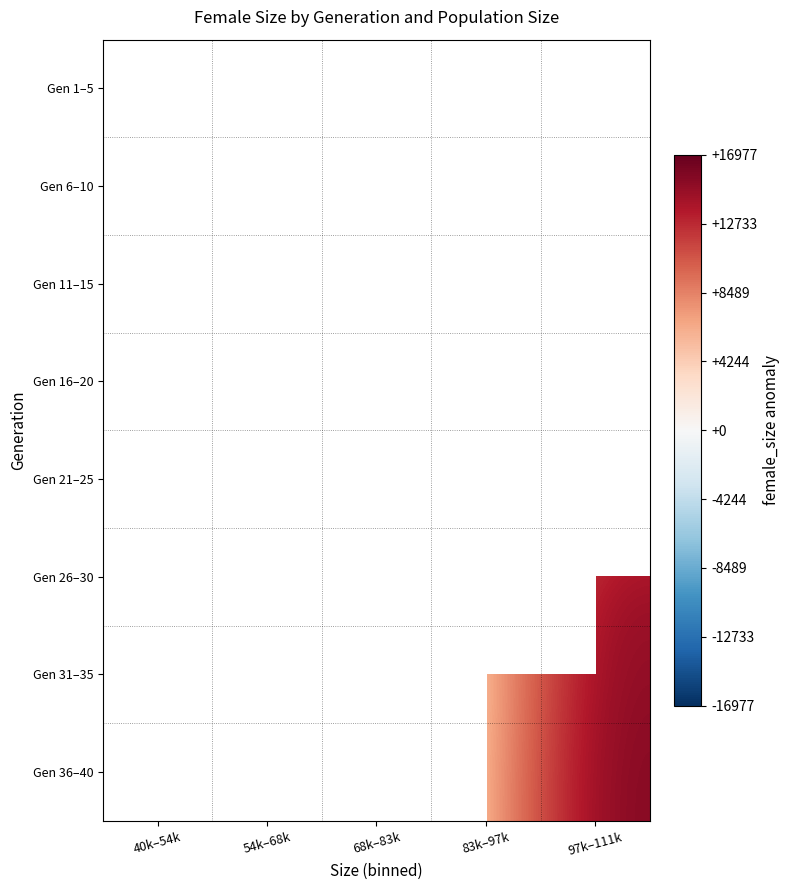

Is the value of Gen 31–35 at 83k–97k greater than the value of Gen 1–5 at 97k–111k?

No